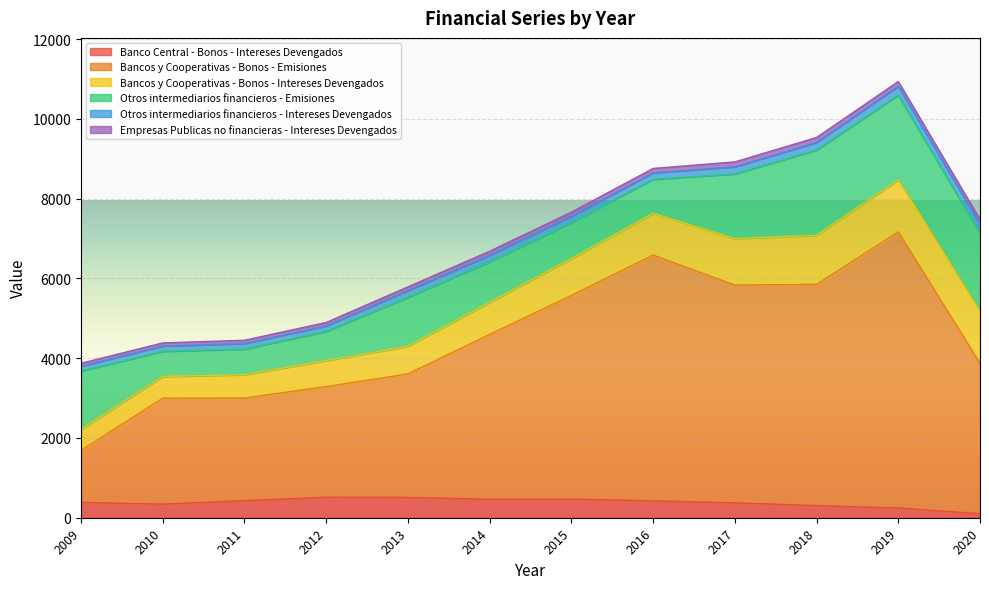

What are all the series names shown in the legend?

Banco Central - Bonos - Intereses Devengados, Bancos y Cooperativas - Bonos - Emisiones, Bancos y Cooperativas - Bonos - Intereses Devengados, Otros intermediarios financieros - Emisiones, Otros intermediarios financieros - Intereses Devengados, Empresas Publicas no financieras - Intereses Devengados